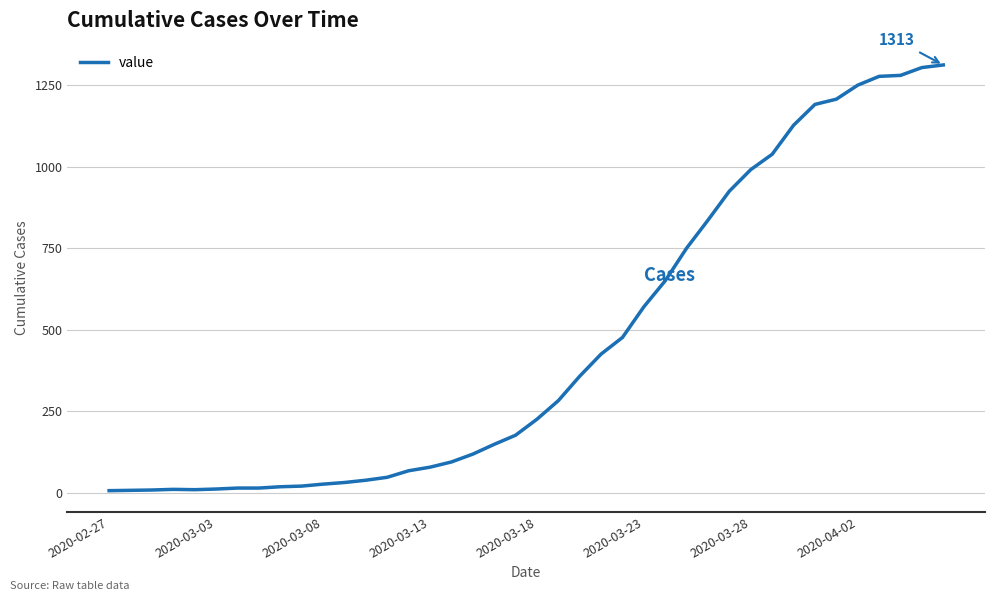

What is the maximum value shown in the chart?

1313